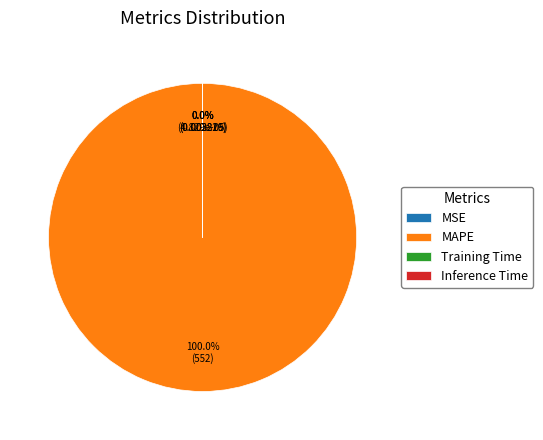

Is it true that Training Time is 1% of the pie?

False